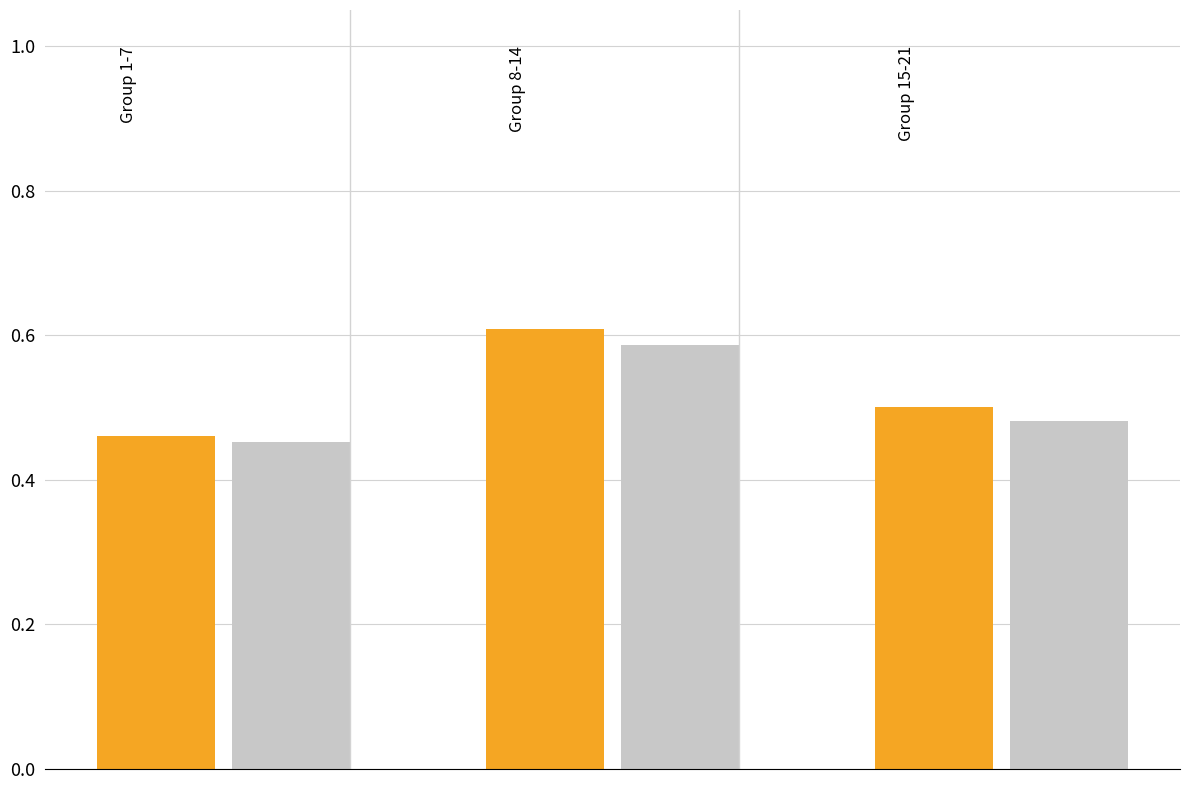

Does the chart contain any negative values?

No